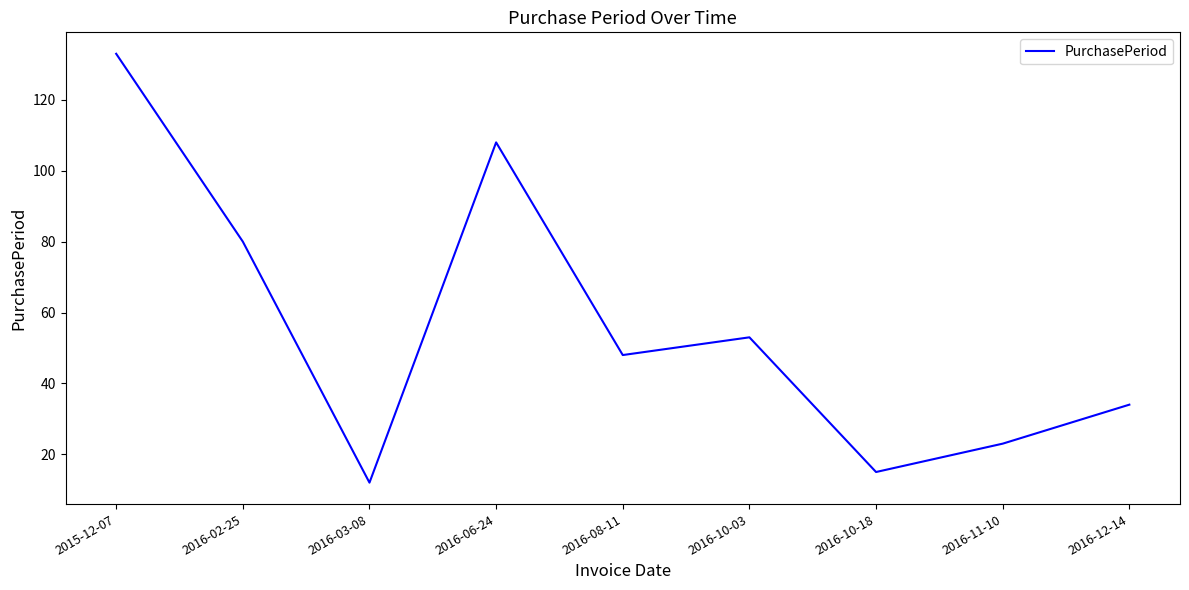

What is the ratio of the value at 2016-10-03 to the value at 2016-06-24?

0.5